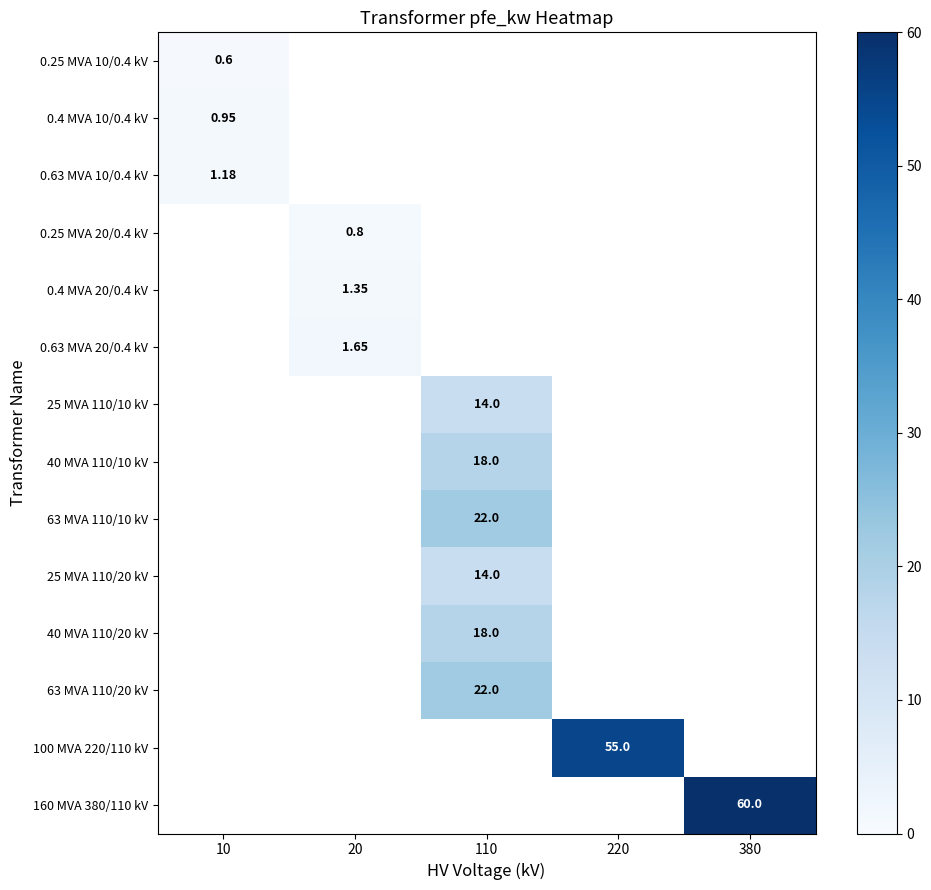

Where is 0.63 MVA 10/0.4 kV nearest to the value 1?

10